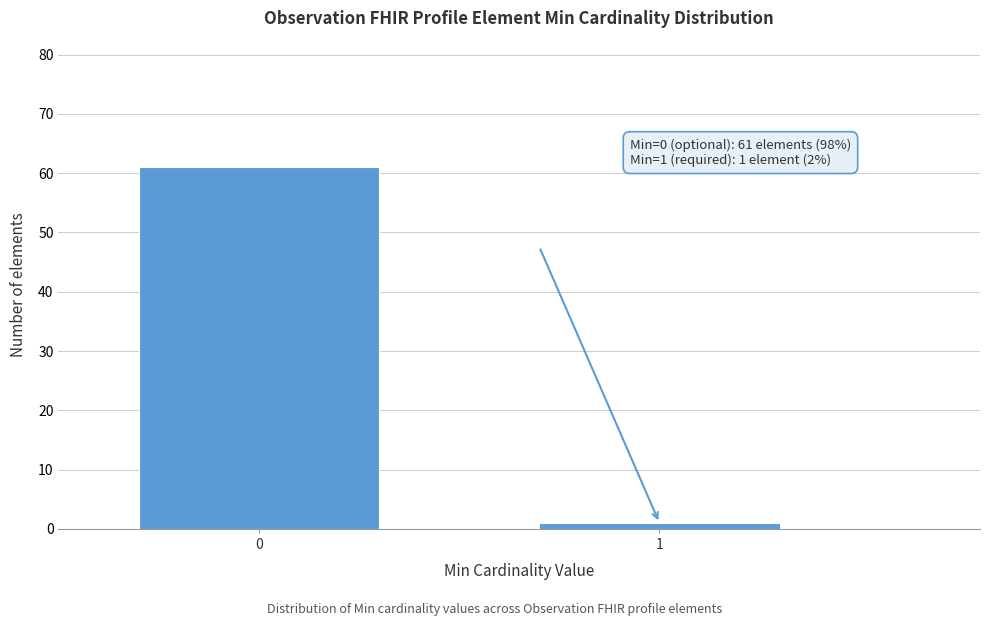

Reading right to left, list all the values displayed in this chart.

1=1	0=61